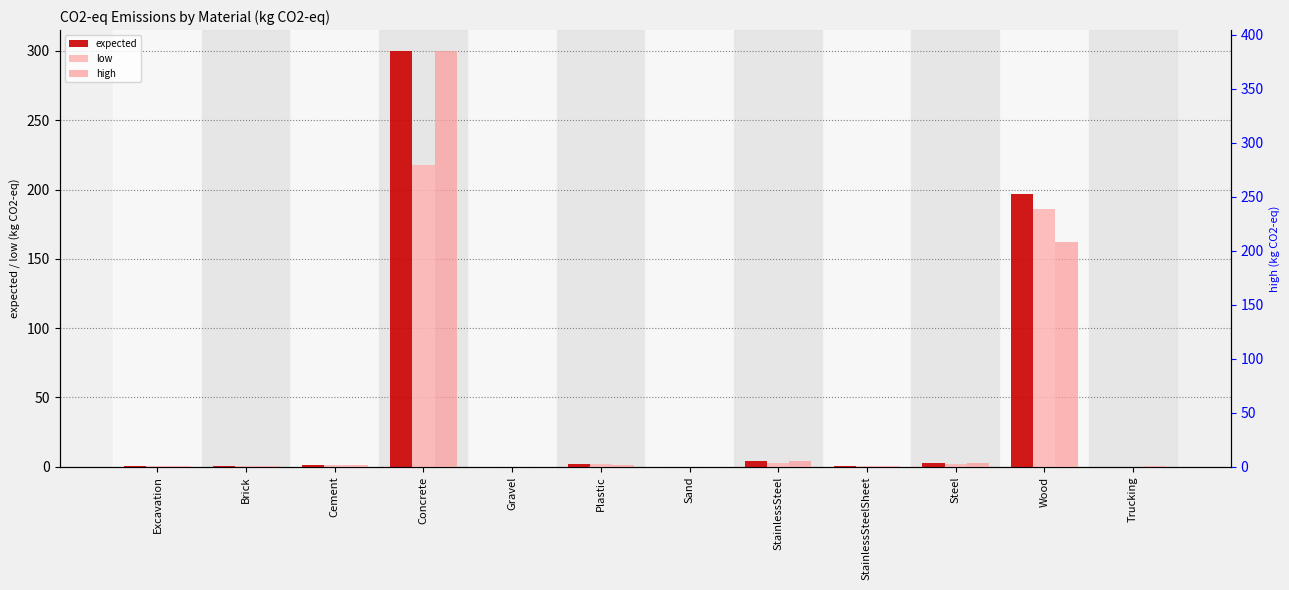

Reading left to right, extract all data points from this chart.

expected: Excavation=0.5	Brick=0.3	Cement=1.1	Concrete=300.0	Gravel=0.0	Plastic=2.0	Sand=0.0	StainlessSteel=4.3	StainlessSteelSheet=0.7	Steel=2.5	Wood=197.0	Trucking=0.2
low: Excavation=0.5	Brick=0.2	Cement=1.0	Concrete=218.0	Gravel=0.0	Plastic=1.9	Sand=0.0	StainlessSteel=3.1	StainlessSteelSheet=0.6	Steel=2.1	Wood=186.0	Trucking=0.1
high: Excavation=0.6	Brick=0.3	Cement=1.2	Concrete=385.0	Gravel=0.0	Plastic=2.0	Sand=0.0	StainlessSteel=5.5	StainlessSteelSheet=0.7	Steel=3.1	Wood=208.0	Trucking=0.5